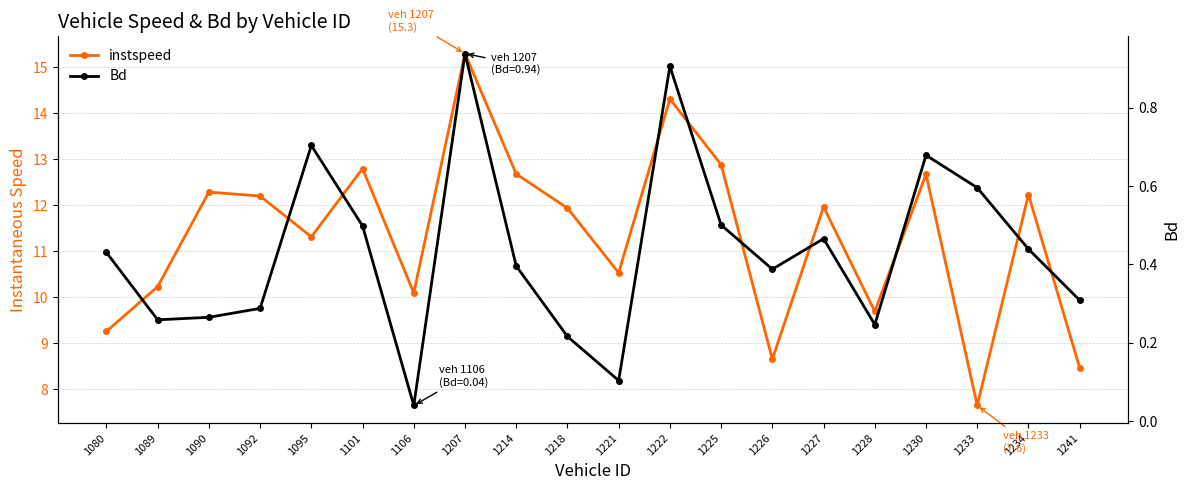

What is the maximum value shown in the chart?

15.3